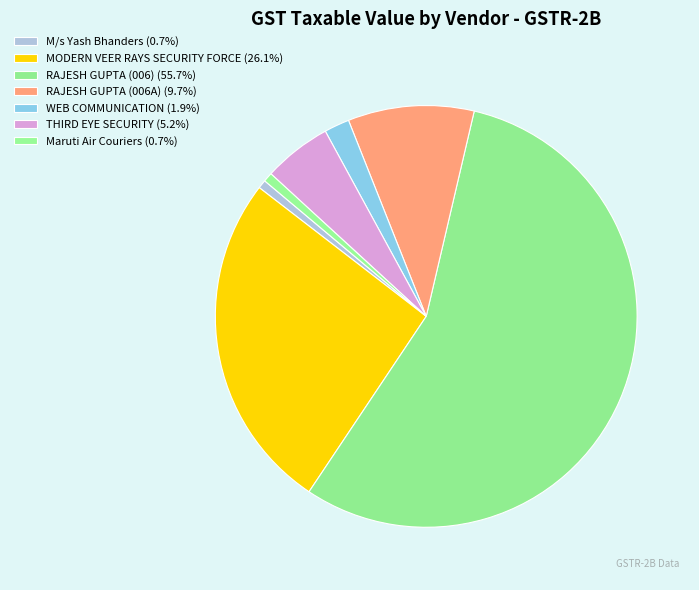

How many slices are in this pie chart?

7